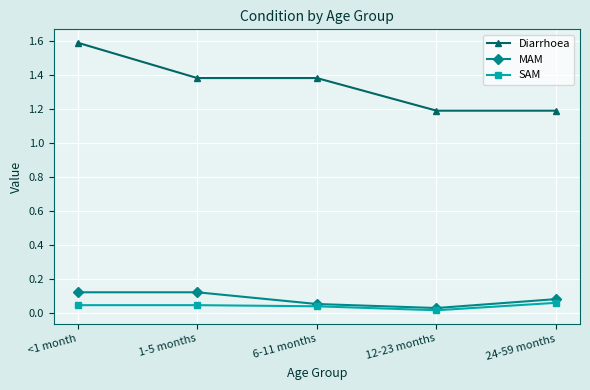

True or false: Diarrhoea and MAM cross at least once.

False